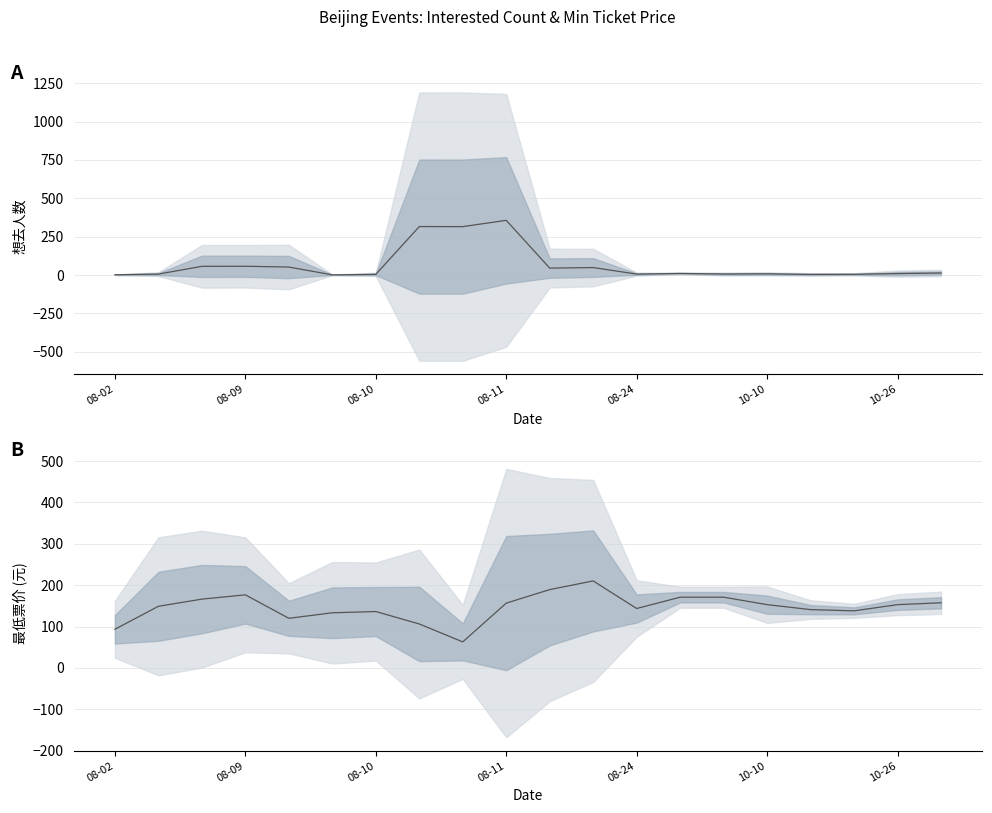

What is the minimum value shown in the chart?

1.3